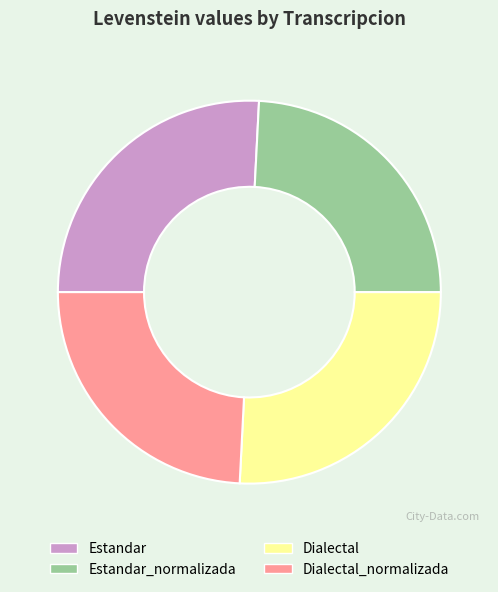

Approximately how many times larger is the value at Dialectal_normalizada compared to Estandar_normalizada?

1.0